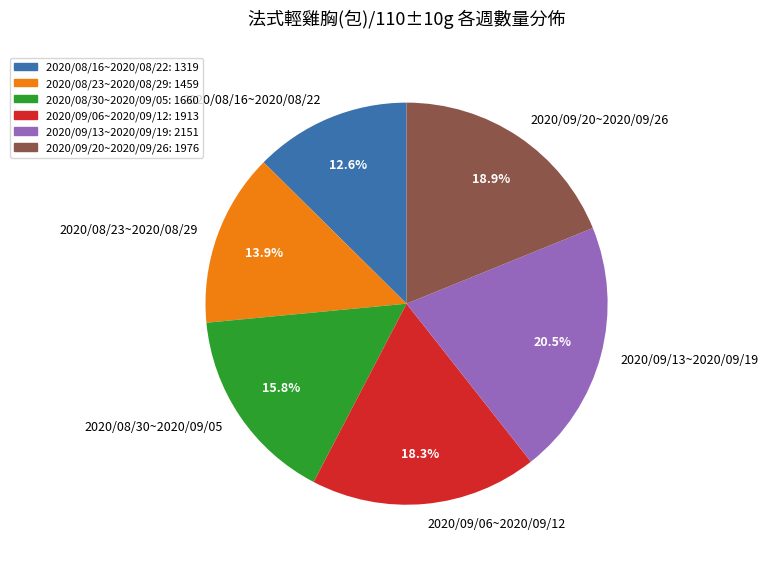

Which category has the biggest portion of the pie?

2020/09/13~2020/09/19